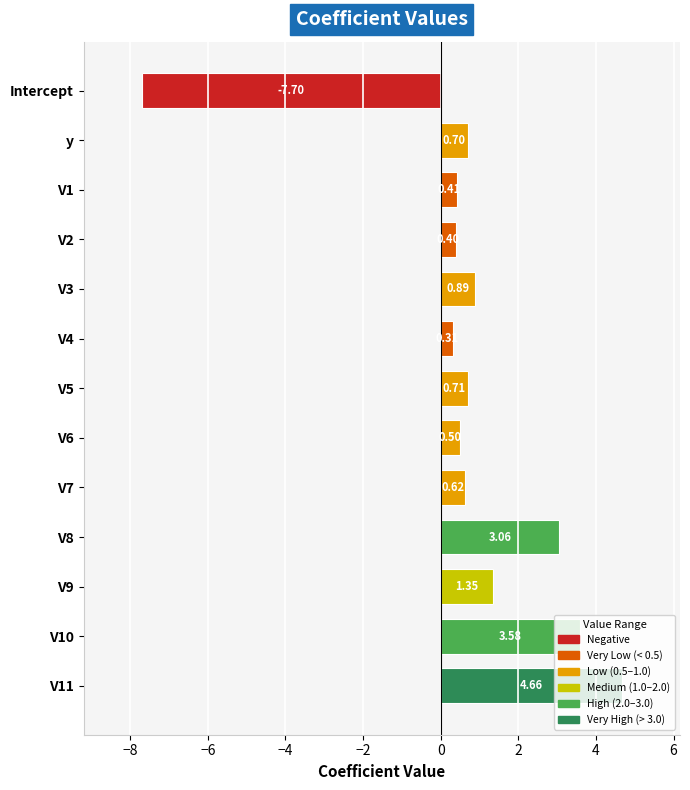

What is the change in value from V6 to V7?

+0.1